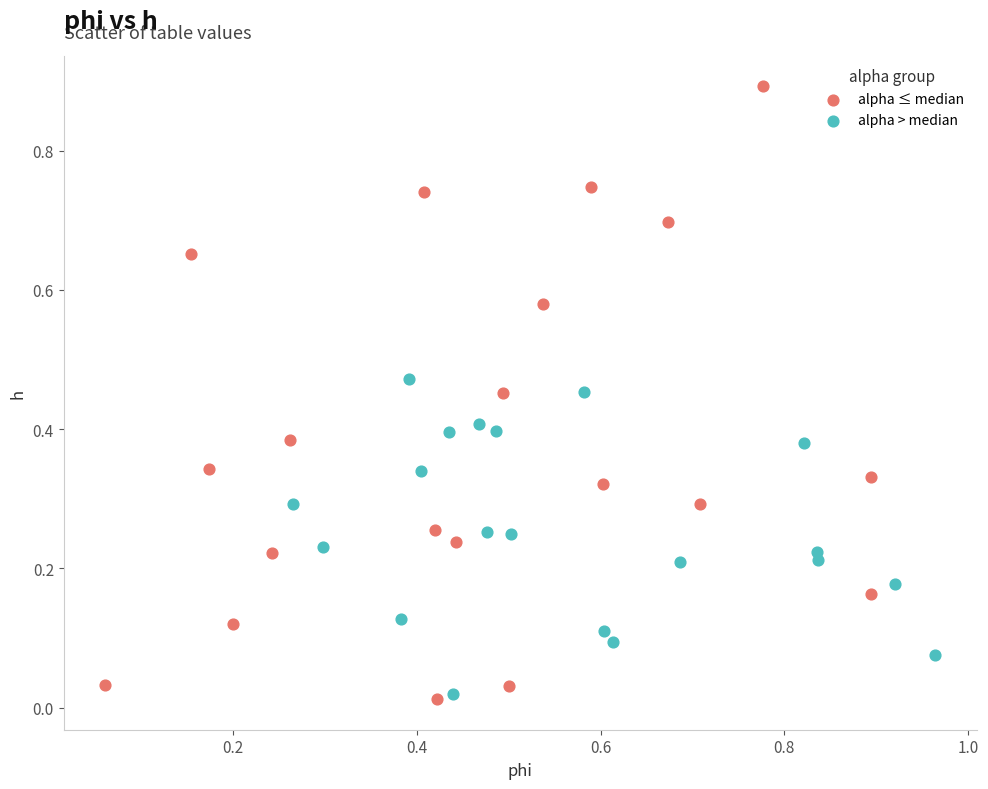

Which series contains the lowest Y value?

alpha ≤ median